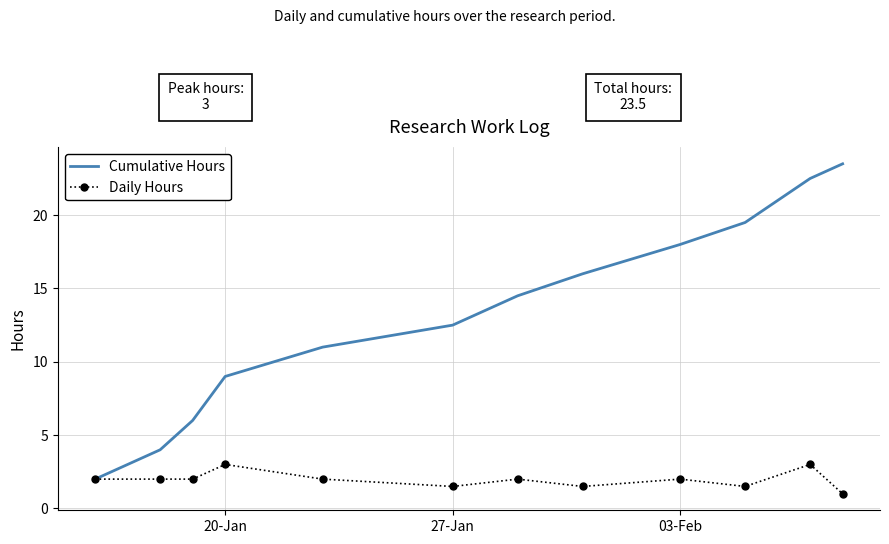

Which series has the largest total across all categories?

Cumulative Hours